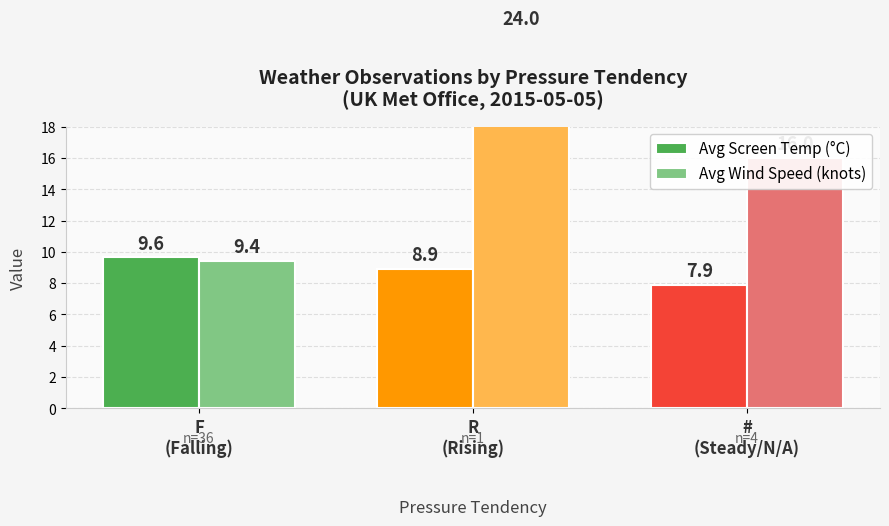

Which label corresponds to the smallest value in the chart?

#
(Steady/N/A)